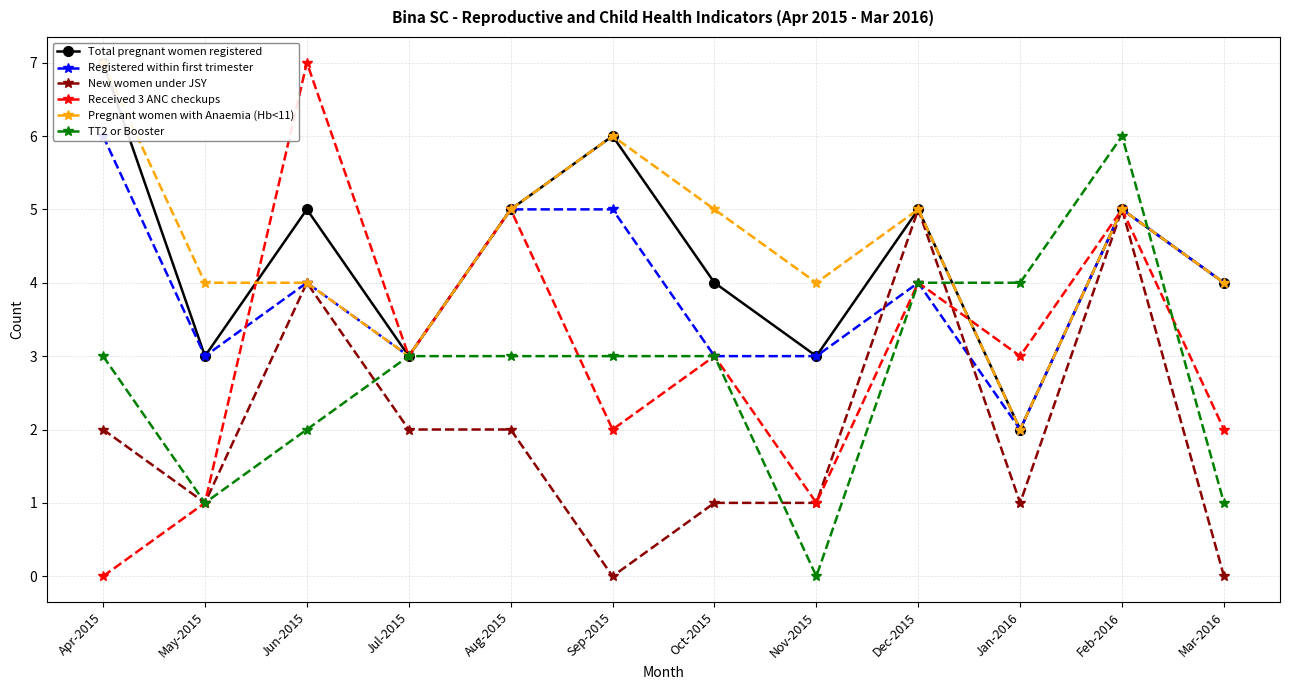

In New women under JSY, how many points are lower than both neighbors (excluding endpoints)?

3